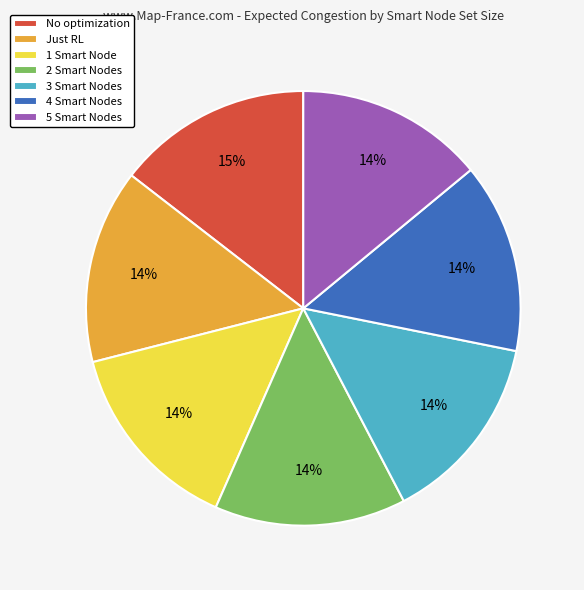

Is the sum of Just RL and 1 Smart Node greater than half?

No